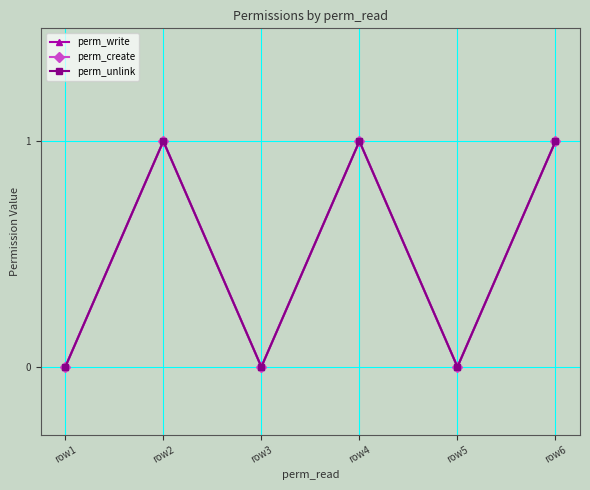

What is the value of the perm_create point at the 2nd from the left?

1